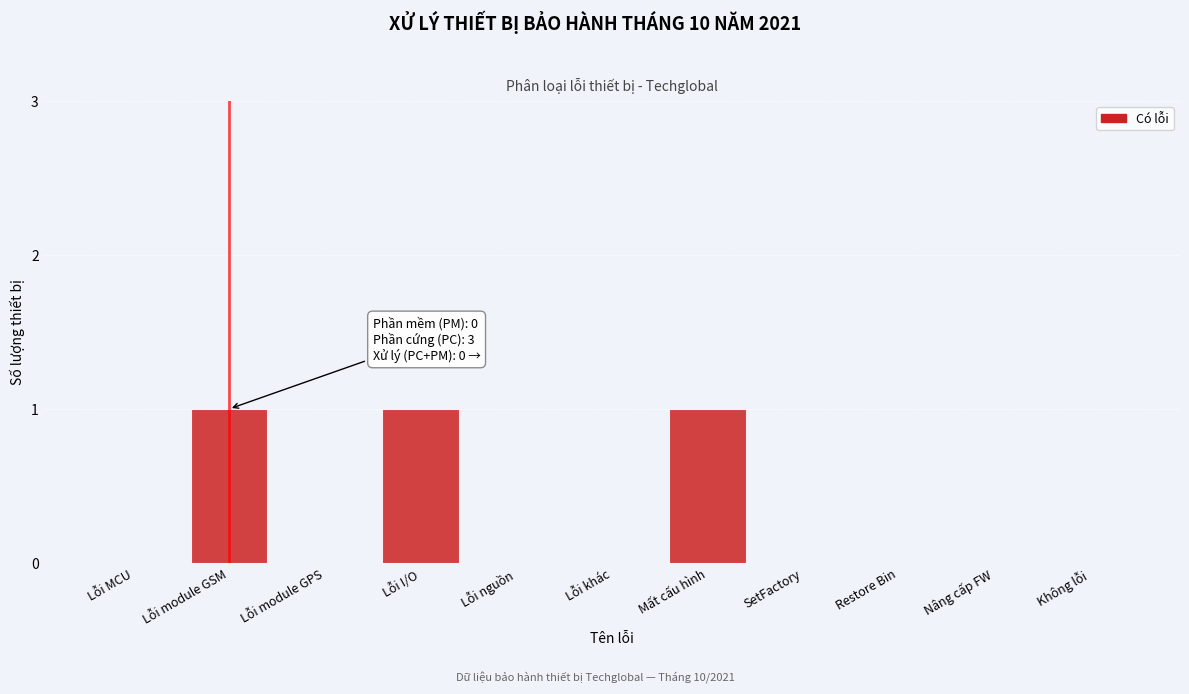

Reading right to left, list all the values displayed in this chart.

Không lỗi=0	Nâng cấp FW=0	Restore Bin=0	SetFactory=0	Mất cấu hình=1	Lỗi khác=0	Lỗi nguồn=0	Lỗi I/O=1	Lỗi module GPS=0	Lỗi module GSM=1	Lỗi MCU=0